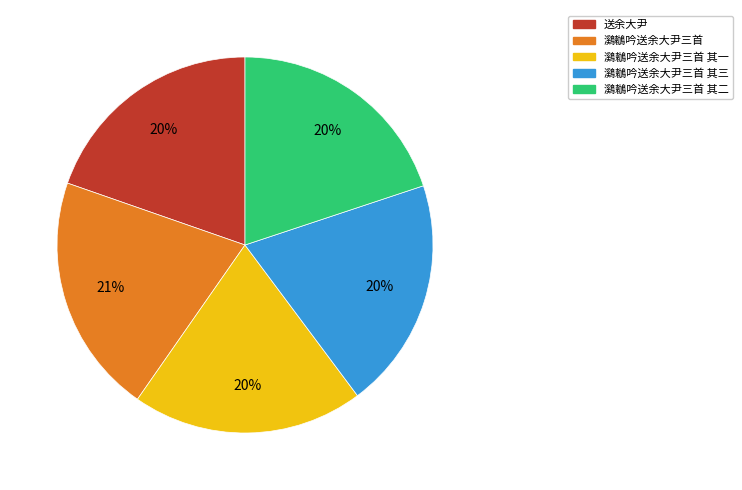

Is there a majority slice in this chart?

No